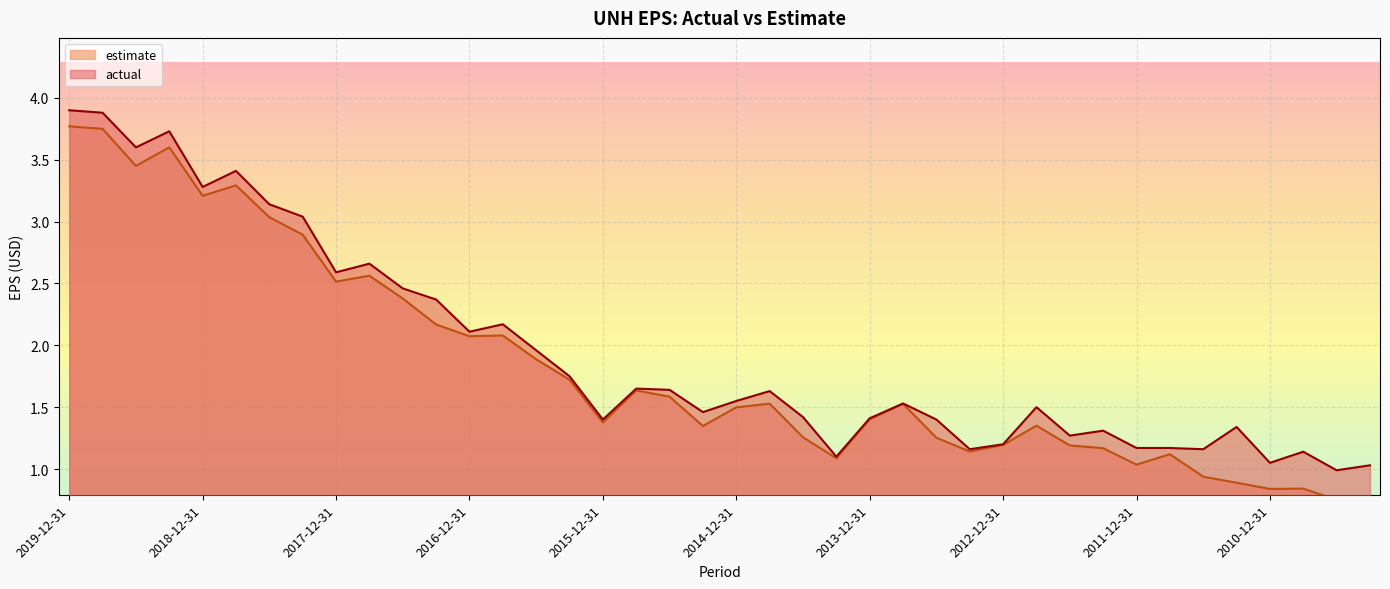

True or false: actual and estimate cross at least once.

False